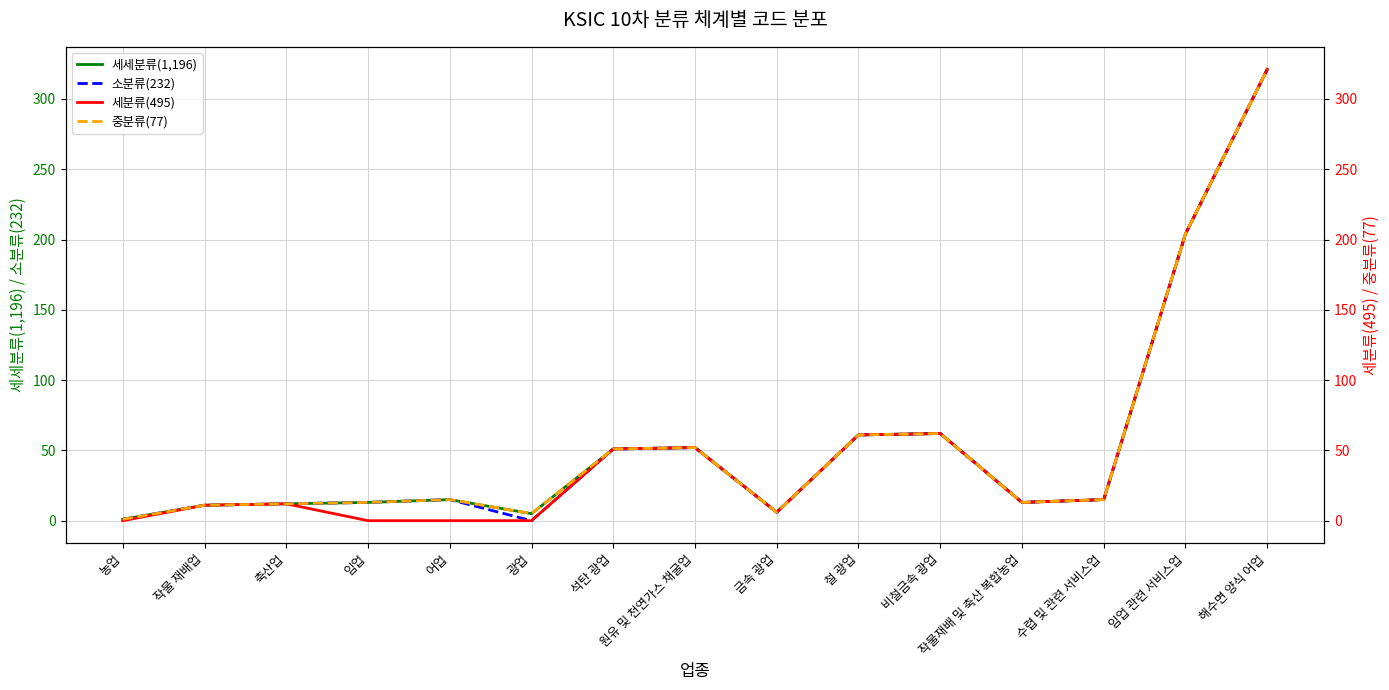

True or false: 세세분류(1,196) and 중분류(77) intersect in this chart.

False